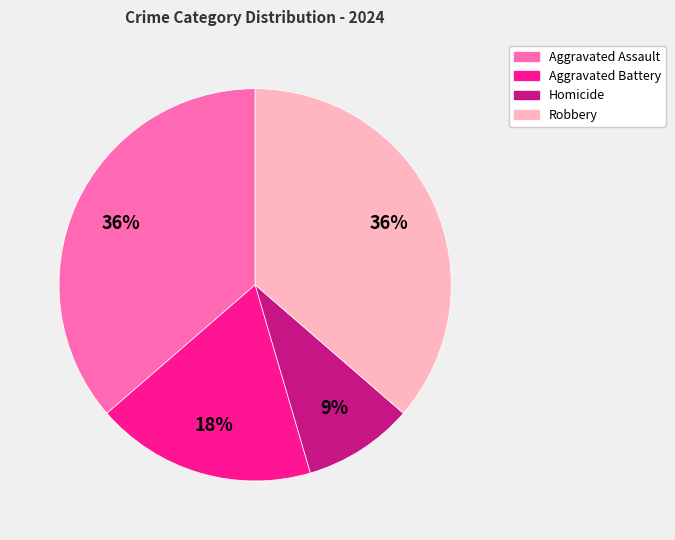

Do Homicide and Aggravated Assault together represent more than half of the pie?

No